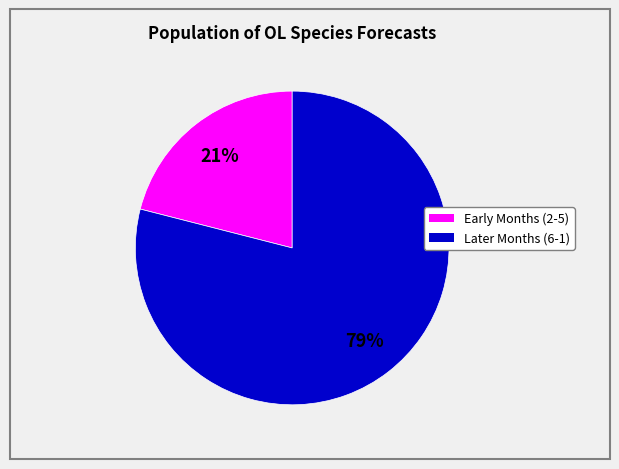

Is there a majority slice in this chart?

Yes